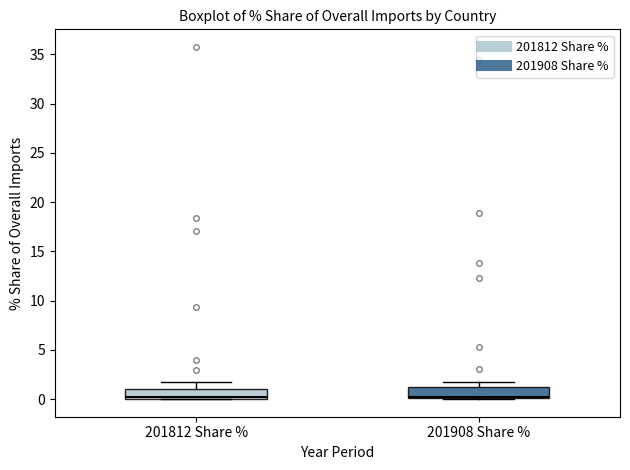

Where is the upper edge of the box for 201908 Share % on the y-axis? The values are not printed on the chart, so give them approximately, as read against the axis.

1.0